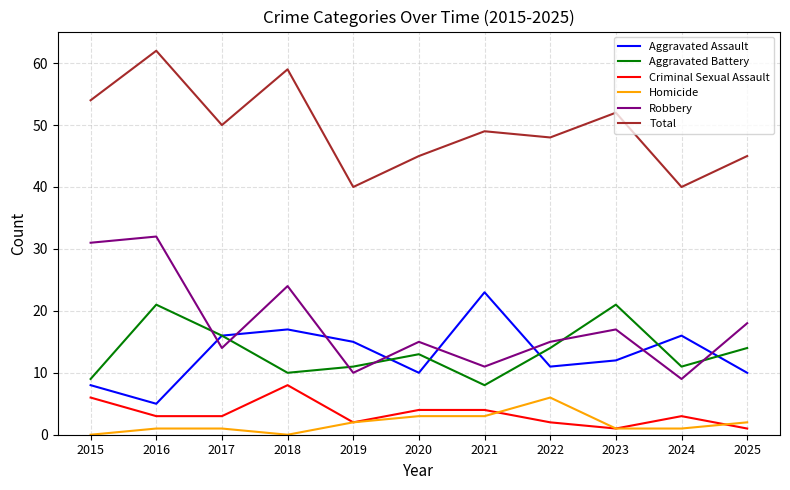

What is the difference between the highest and lowest values at 2021?

46